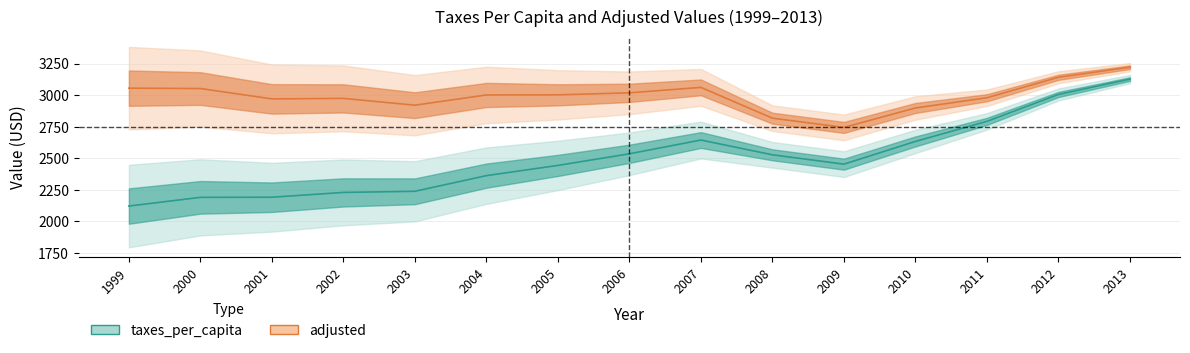

Which series has the largest total across all categories?

adjusted